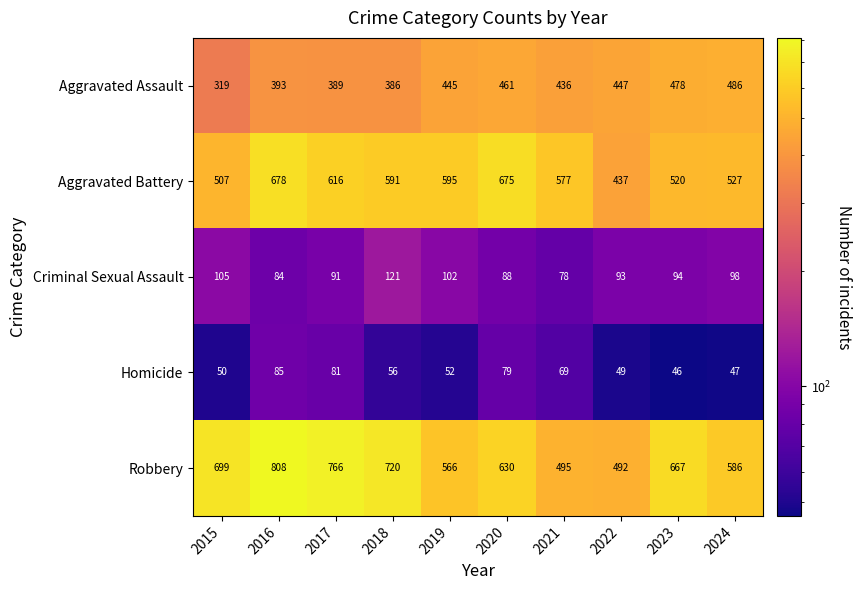

Between 2016 and 2022, which series saw the biggest shift?

Robbery